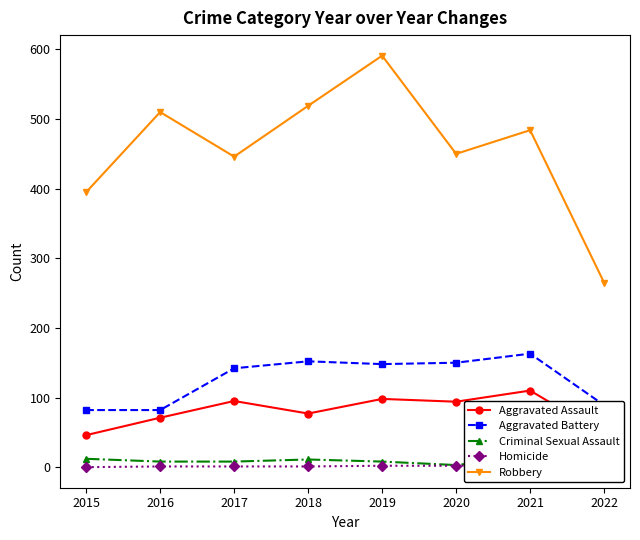

In Robbery, how many points are higher than both neighbors (excluding endpoints)?

3